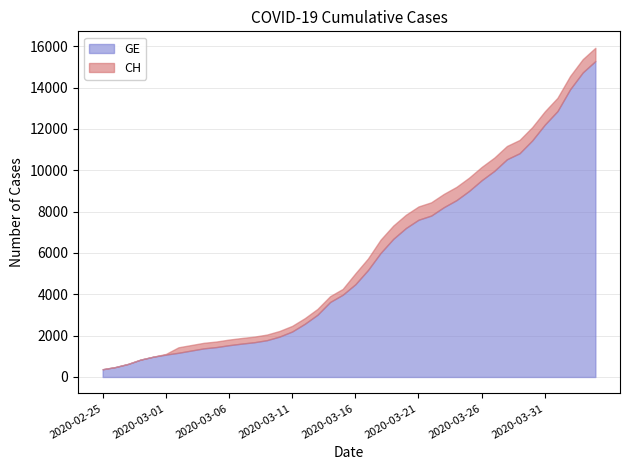

Reading left to right, what are all the values shown in this chart?

GE: 2020-02-25=375	2020-02-26=479	2020-02-27=630	2020-02-28=840	2020-02-29=981	2020-03-01=1083	2020-03-02=1171	2020-03-03=1278	2020-03-04=1384	2020-03-05=1447	2020-03-06=1538	2020-03-07=1614	2020-03-08=1681	2020-03-09=1780	2020-03-10=1955	2020-03-11=2201	2020-03-12=2574	2020-03-13=3010	2020-03-14=3627	2020-03-15=3978	2020-03-16=4485	2020-03-17=5174	2020-03-18=6002	2020-03-19=6681	2020-03-20=7205	2020-03-21=7607	2020-03-22=7807	2020-03-23=8213	2020-03-24=8554	2020-03-25=9000	2020-03-26=9520	2020-03-27=9971	2020-03-28=10533	2020-03-29=10825	2020-03-30=11444	2020-03-31=12210	2020-04-01=12863	2020-04-02=13919	2020-04-03=14733	2020-04-04=15284
CH: 2020-02-25=375	2020-02-26=479	2020-02-27=630	2020-02-28=840	2020-02-29=981	2020-03-01=1113	2020-03-02=1436	2020-03-03=1544	2020-03-04=1652	2020-03-05=1715	2020-03-06=1809	2020-03-07=1885	2020-03-08=1952	2020-03-09=2051	2020-03-10=2226	2020-03-11=2472	2020-03-12=2845	2020-03-13=3291	2020-03-14=3908	2020-03-15=4259	2020-03-16=5012	2020-03-17=5731	2020-03-18=6644	2020-03-19=7323	2020-03-20=7847	2020-03-21=8249	2020-03-22=8449	2020-03-23=8855	2020-03-24=9196	2020-03-25=9642	2020-03-26=10162	2020-03-27=10613	2020-03-28=11175	2020-03-29=11467	2020-03-30=12086	2020-03-31=12852	2020-04-01=13505	2020-04-02=14561	2020-04-03=15375	2020-04-04=15926